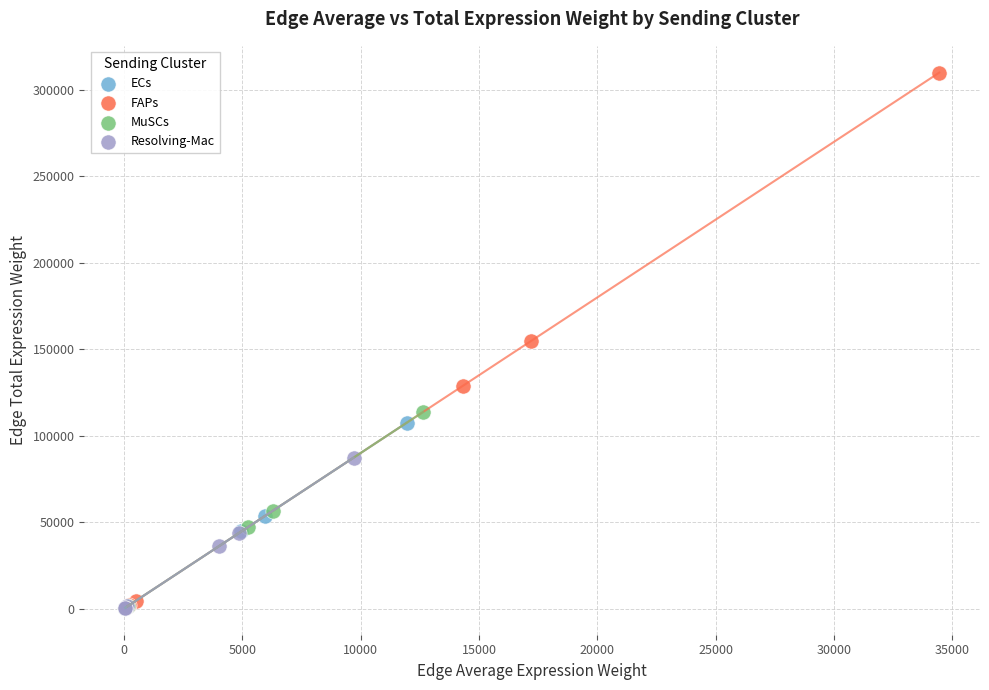

Which series reaches the maximum Y coordinate?

FAPs